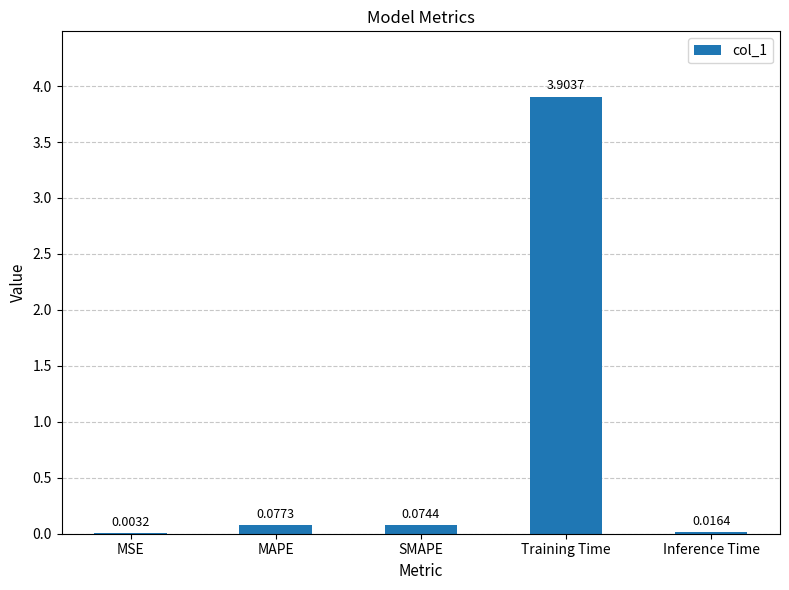

Which category has the highest value across all series?

Training Time